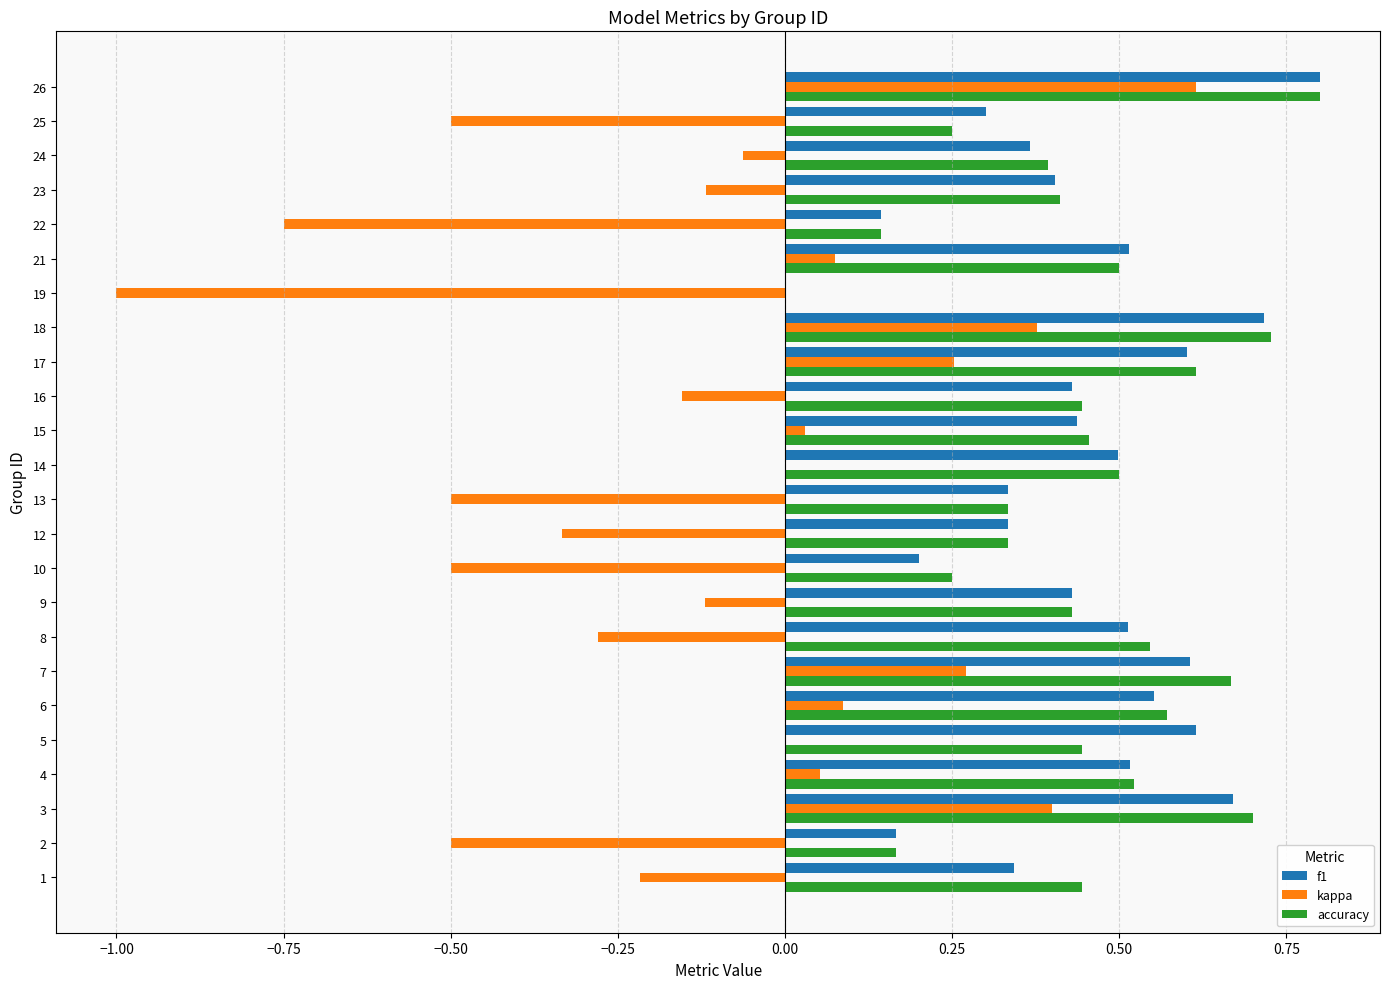

Is the value of accuracy at 12 greater than the value of kappa at 4?

Yes